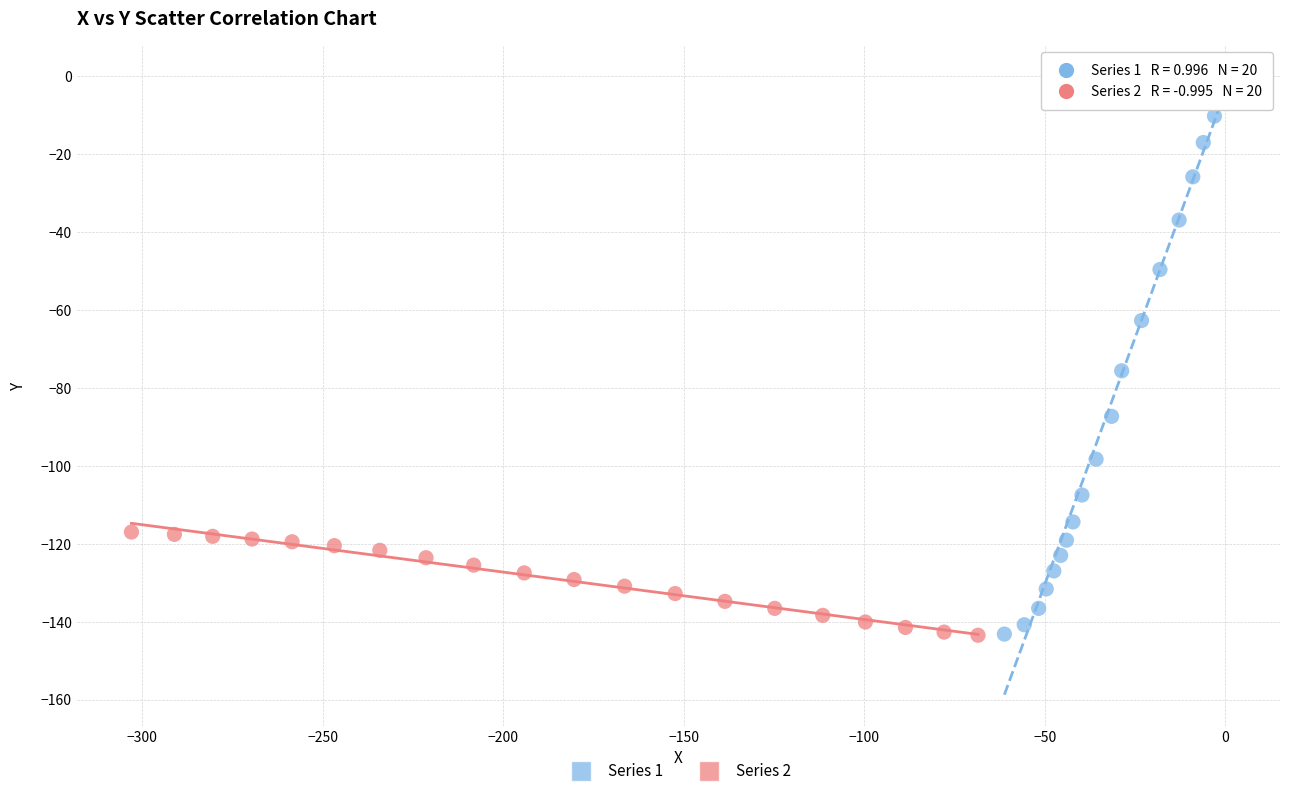

What are all the series names shown in the legend?

Series 1, Series 2